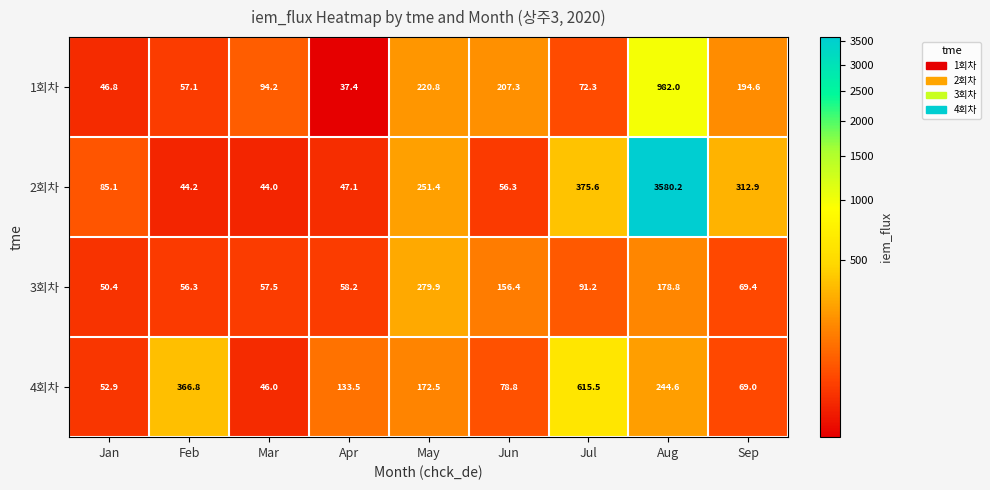

Rank the series at Sep from highest to lowest value.

2회차, 1회차, 3회차, 4회차